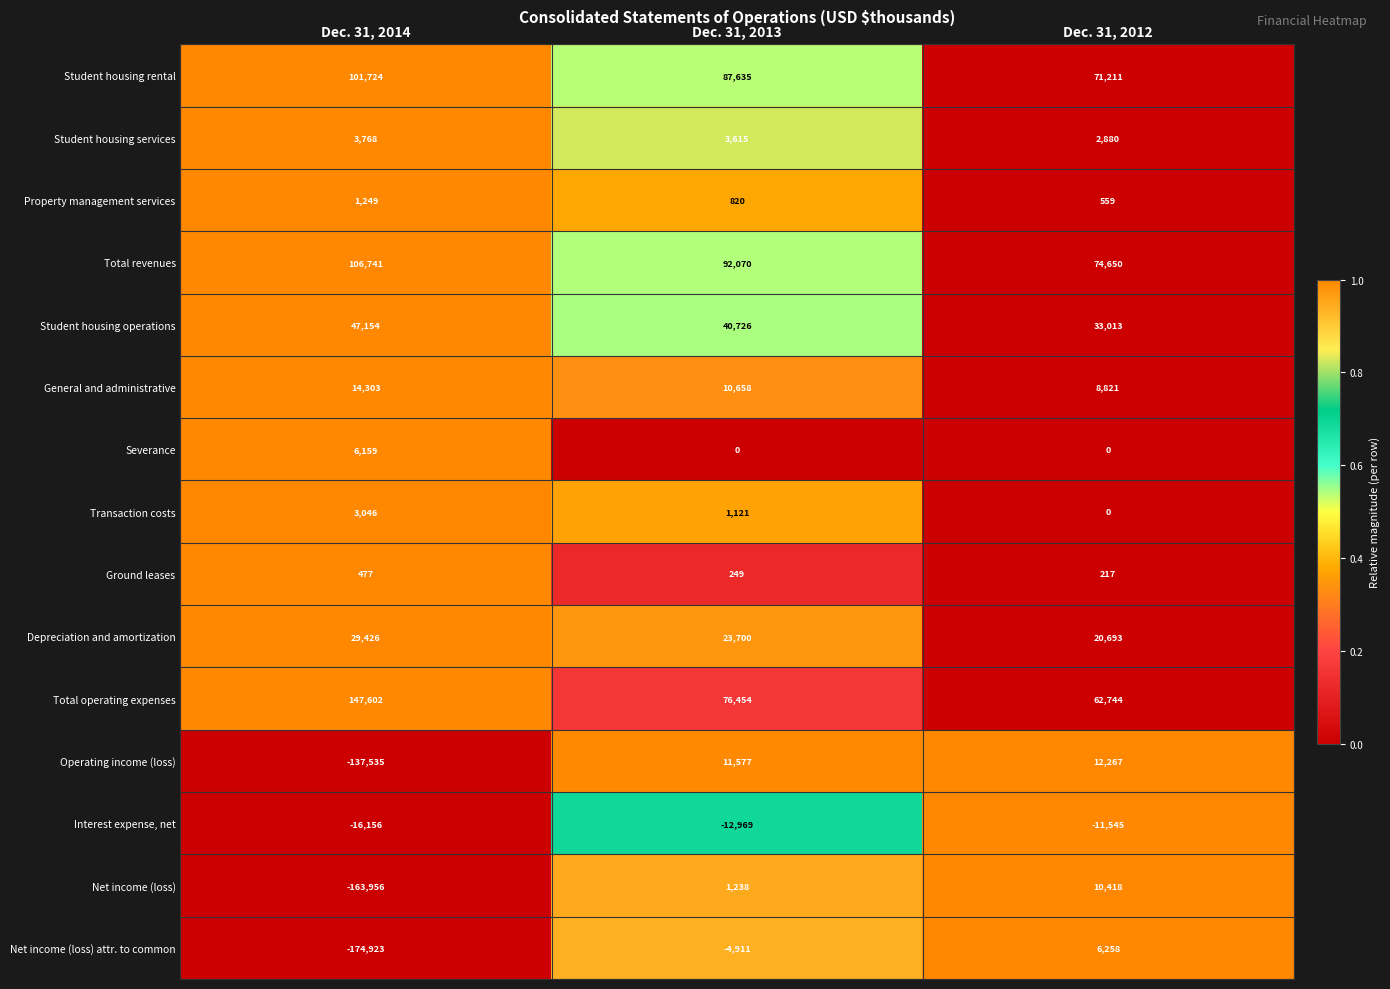

How many distinct data groups are displayed?

15